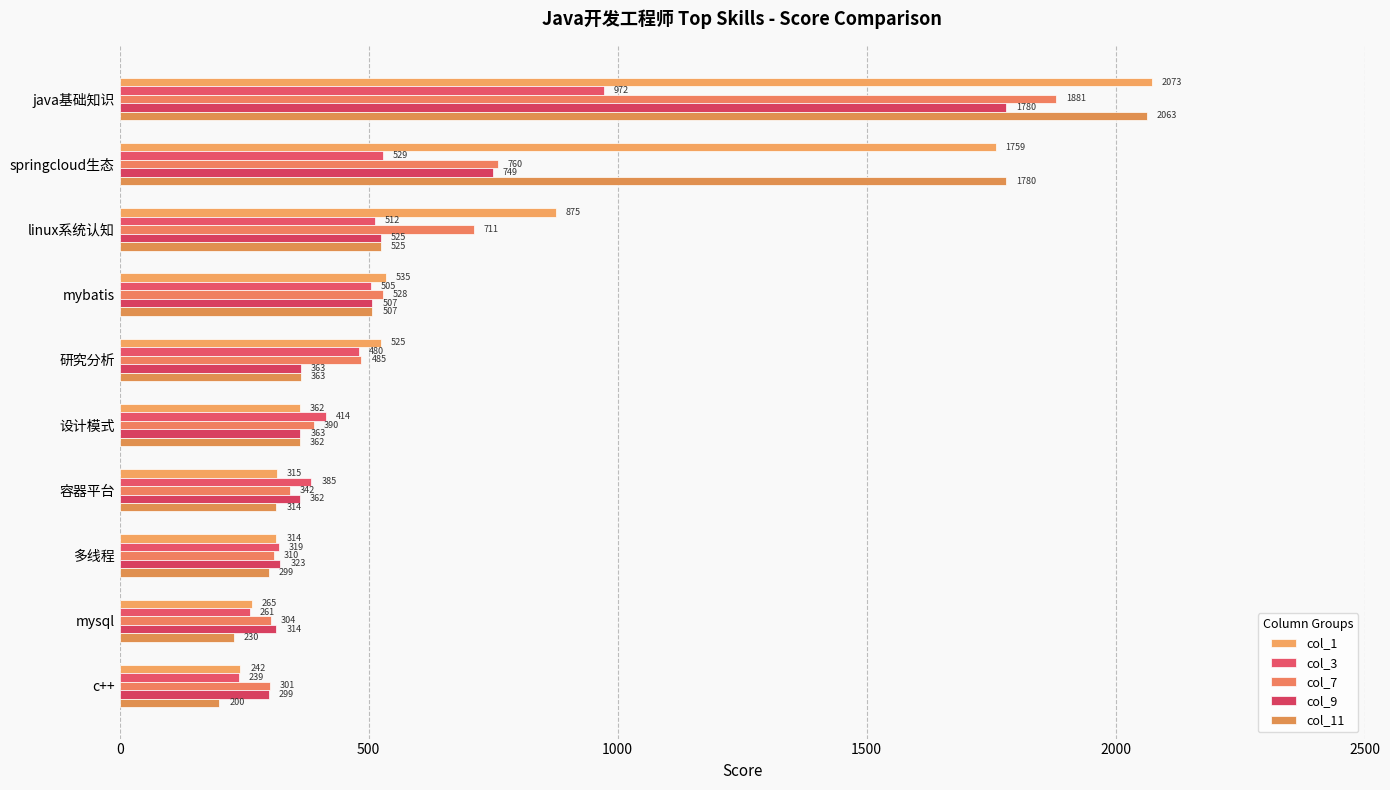

How many distinct data groups are displayed?

5